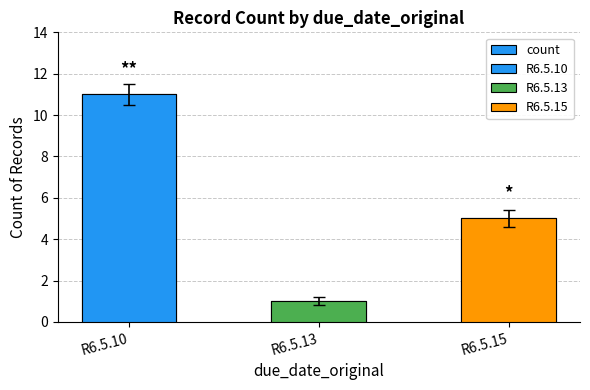

Where does the data first go above 5?

R6.5.10